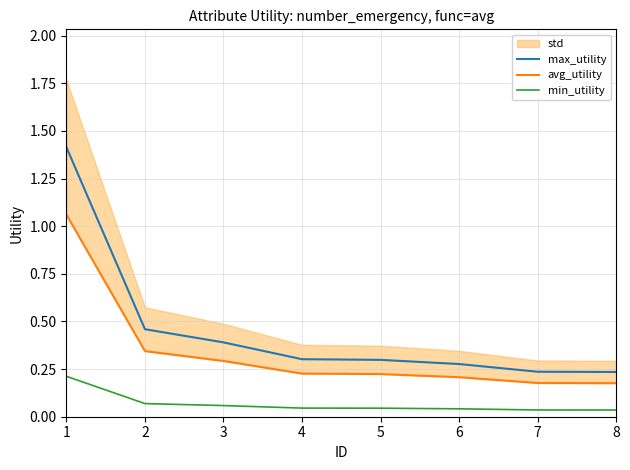

True or false: max_utility has more than 1 interior local peaks.

False